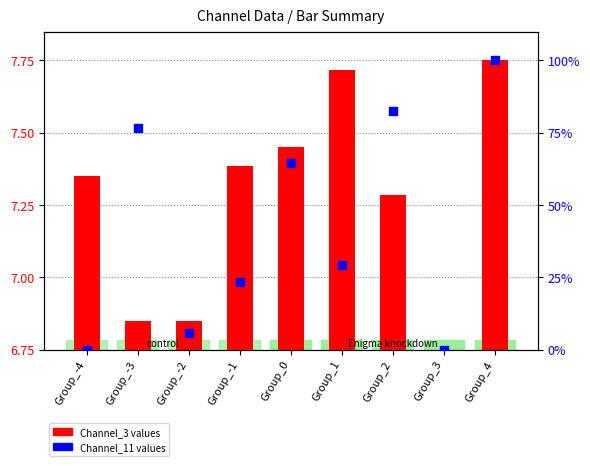

What are all the series names shown in the legend?

Channel_3 values, Channel_11 values